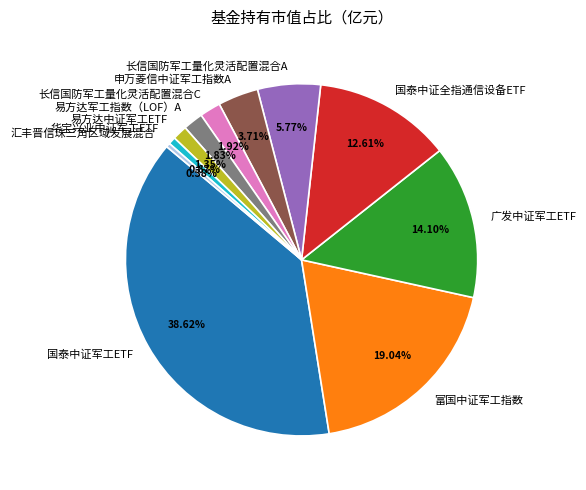

How much of the chart is everything except 华宝兴业中证军工ETF?

99.3%